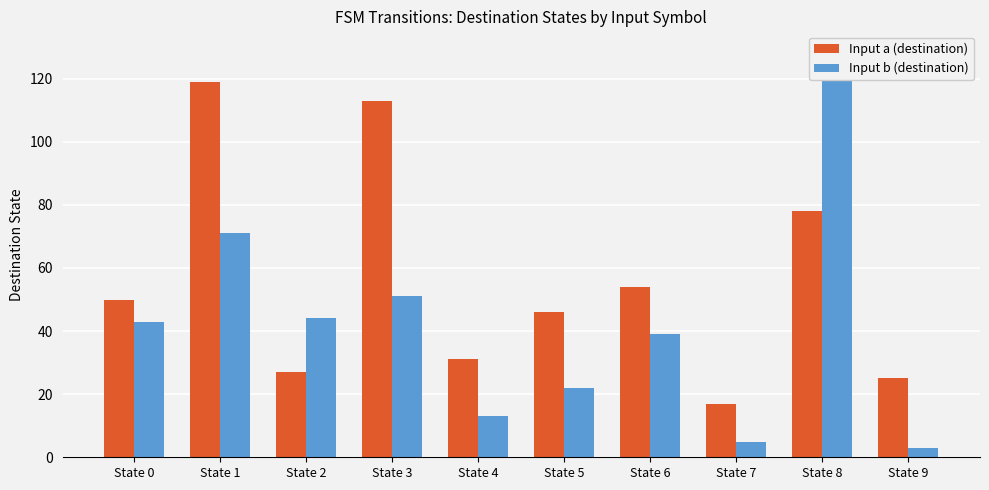

Which series changed the most between State 7 and State 8?

Input b (destination)